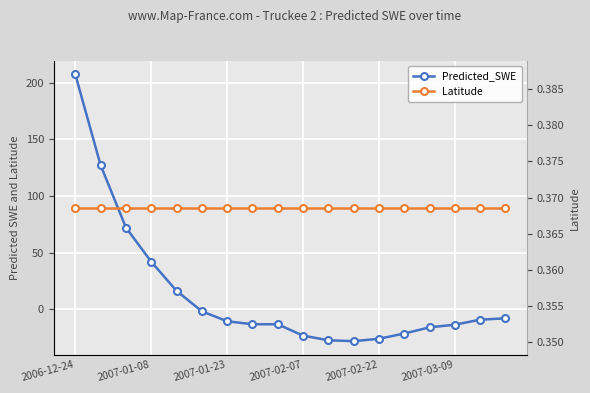

What is the value of the Predicted_SWE point at the 9th from the left?

-13.4